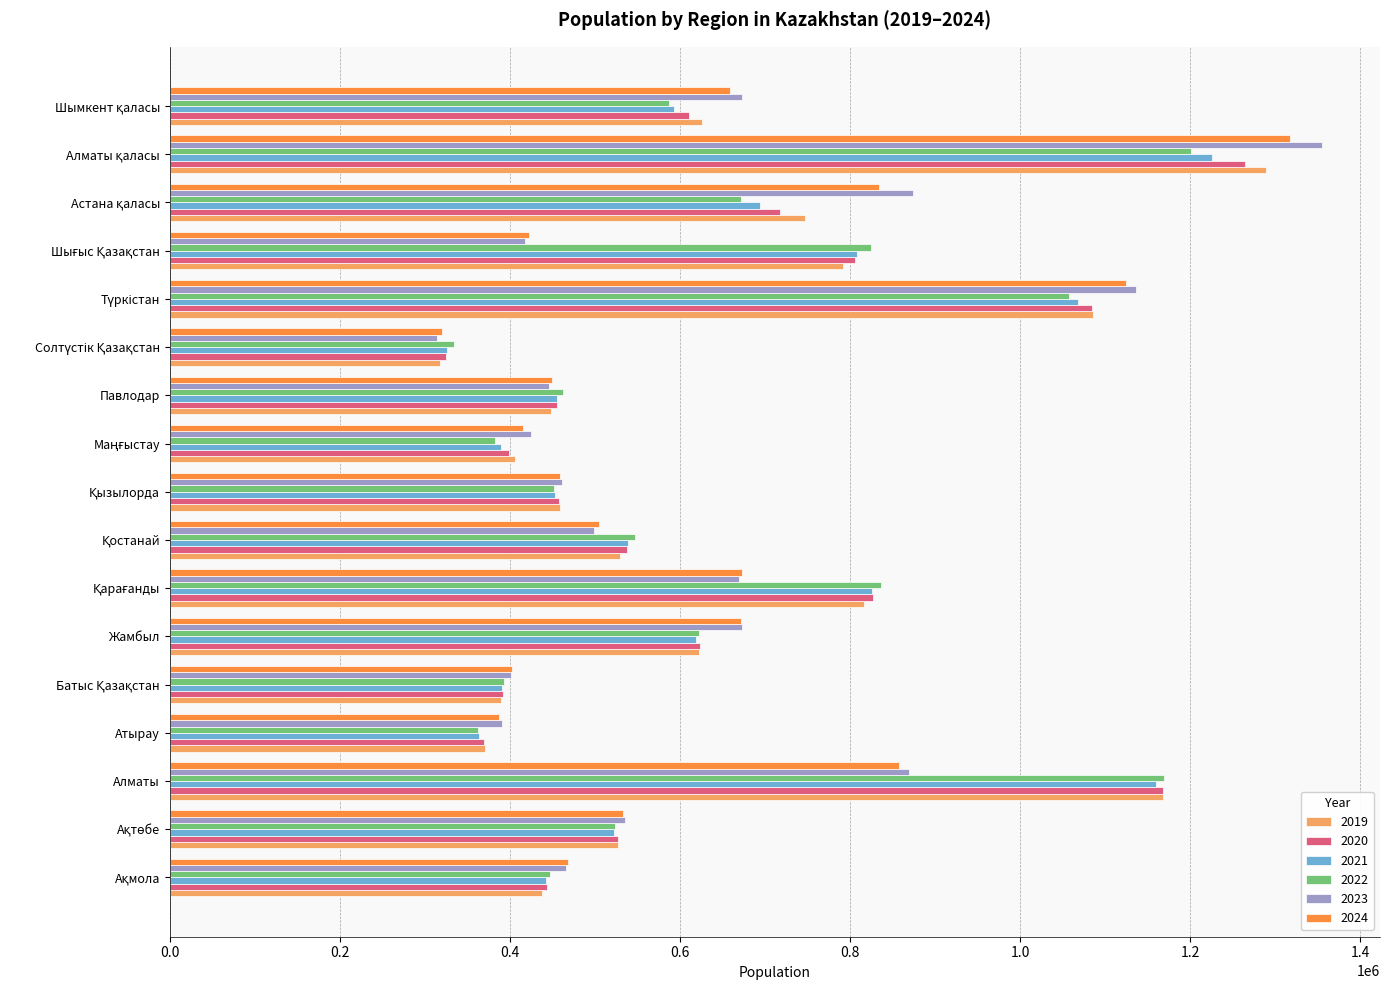

Read the 2020 value at Жамбыл, to the nearest 10.

623980